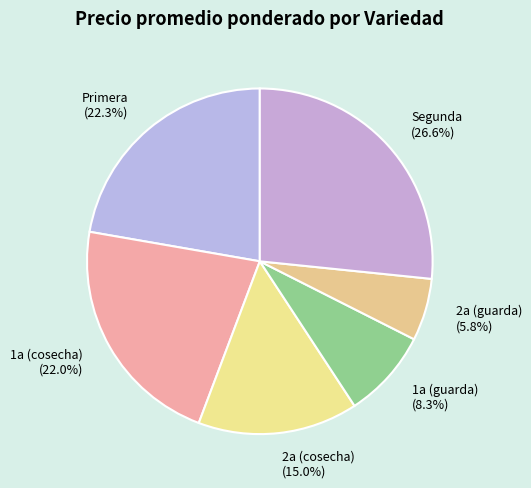

Combined, do Segunda (26.6%) and 1a (guarda) (8.3%) account for over 50%?

No